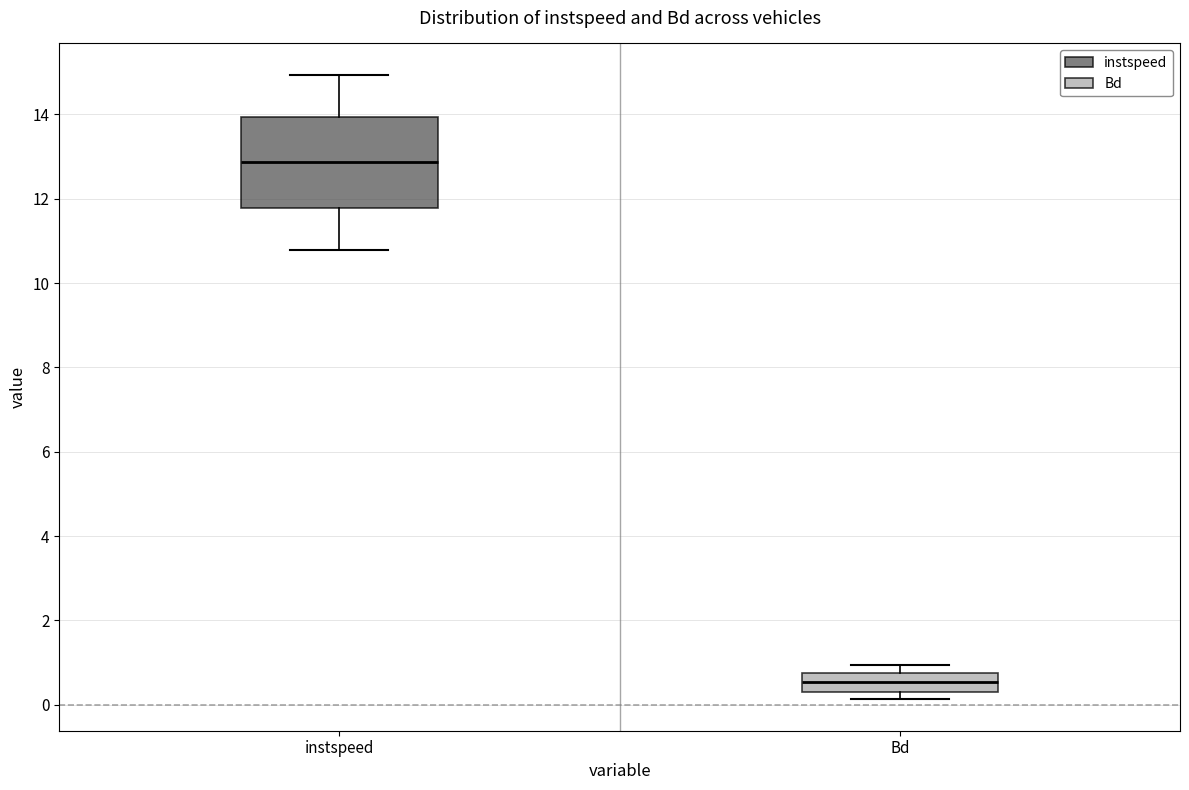

Reading left to right, read every box against the y-axis: the position of its median line, the range the box covers, and the ends of its whiskers. The values are not printed on the chart, so give them approximately, as read against the axis.

instspeed: median 12.8, box 11.8 to 14.0, whiskers 10.8 to 15.0
Bd: median 0.6, box 0.2 to 0.8, whiskers 0.2 (just below the box's lower edge) to 1.0